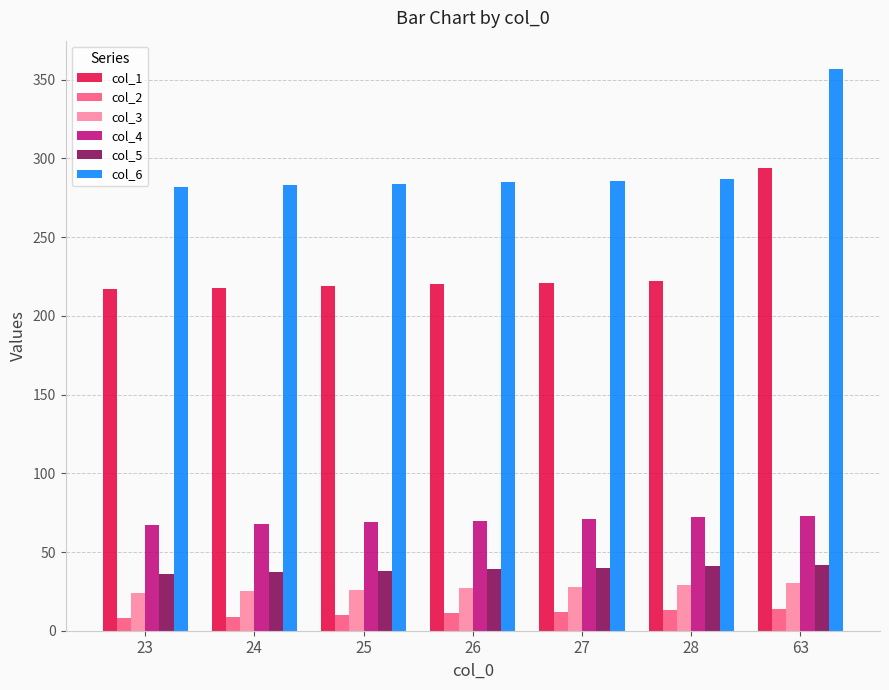

At which category is the sum across all series the highest?

63